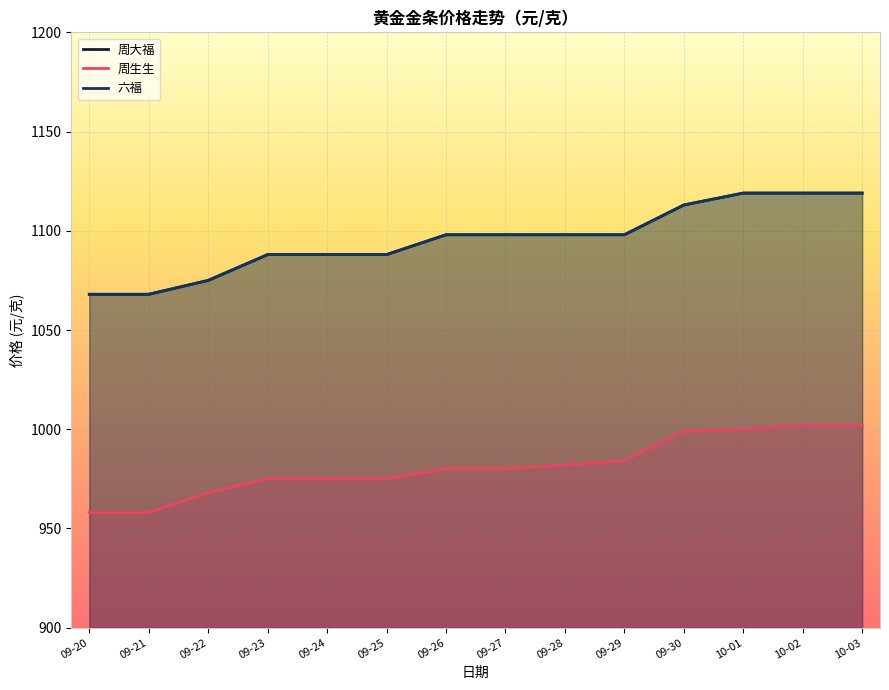

Which series changed the most between 09-20 and 10-02?

周大福